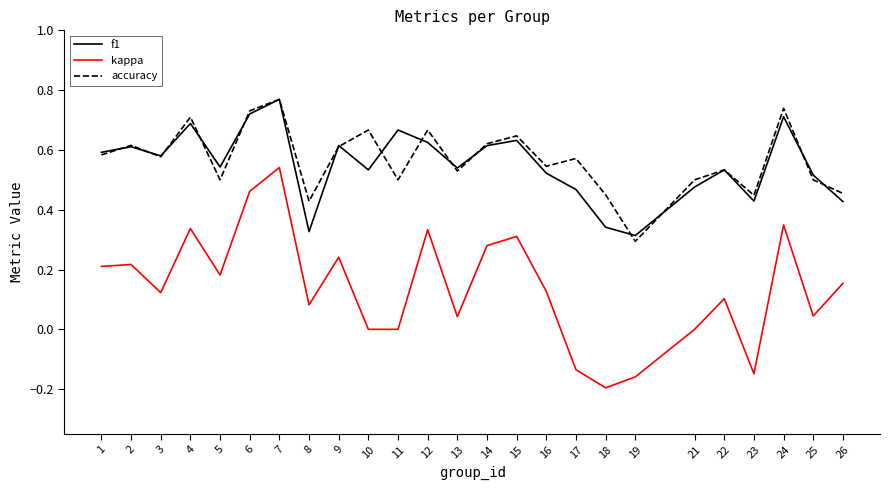

The kappa series shows 0.0 at 11. True or false?

True